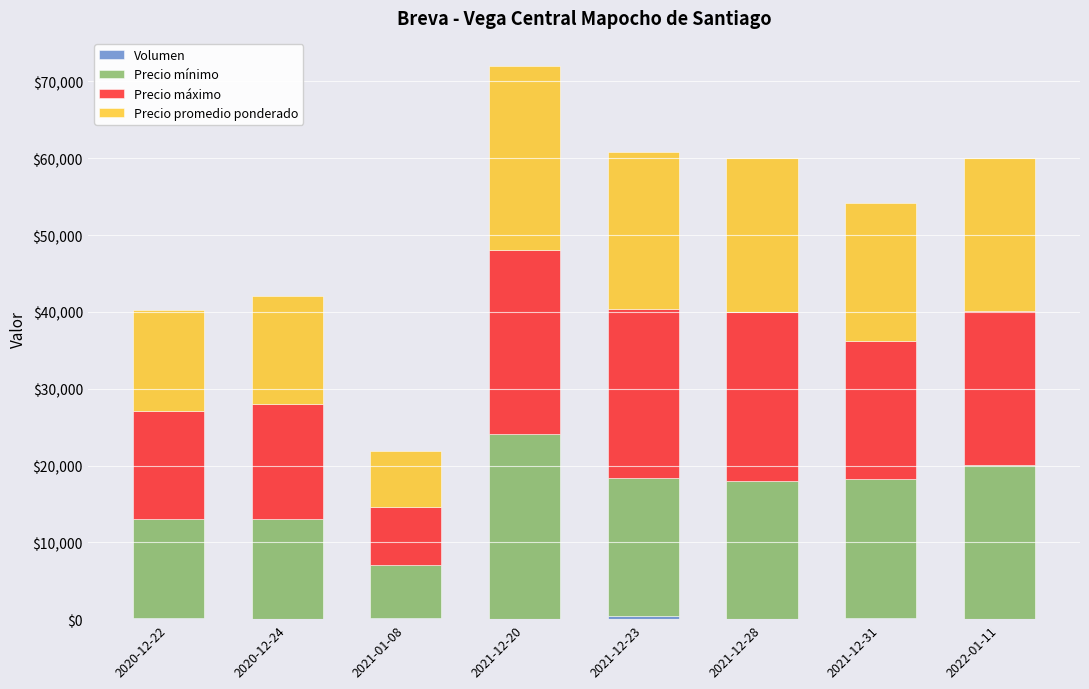

At which category is the sum across all series the highest?

2021-12-20